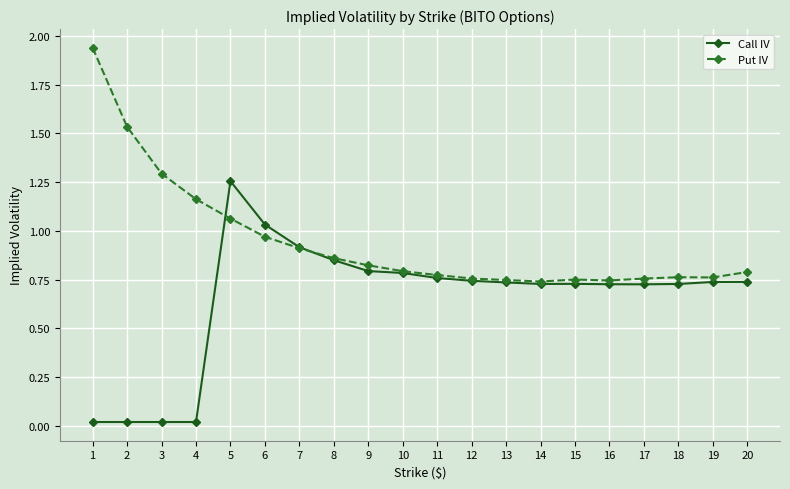

Rank the series by their average value, from lowest to highest.

Call IV, Put IV